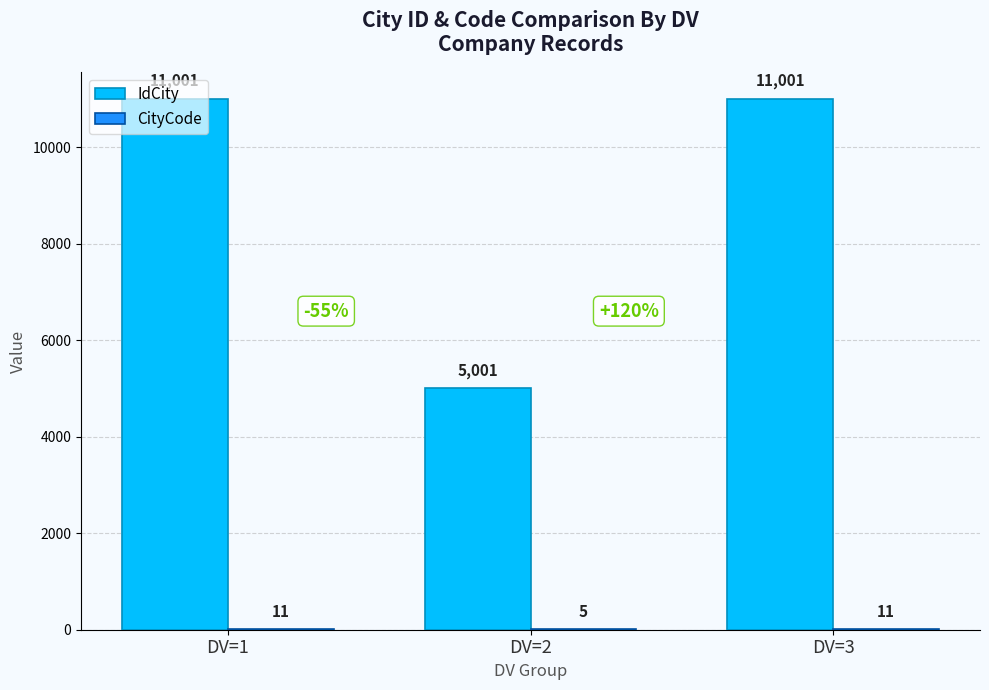

Which series changed the most between DV=1 and DV=2?

IdCity